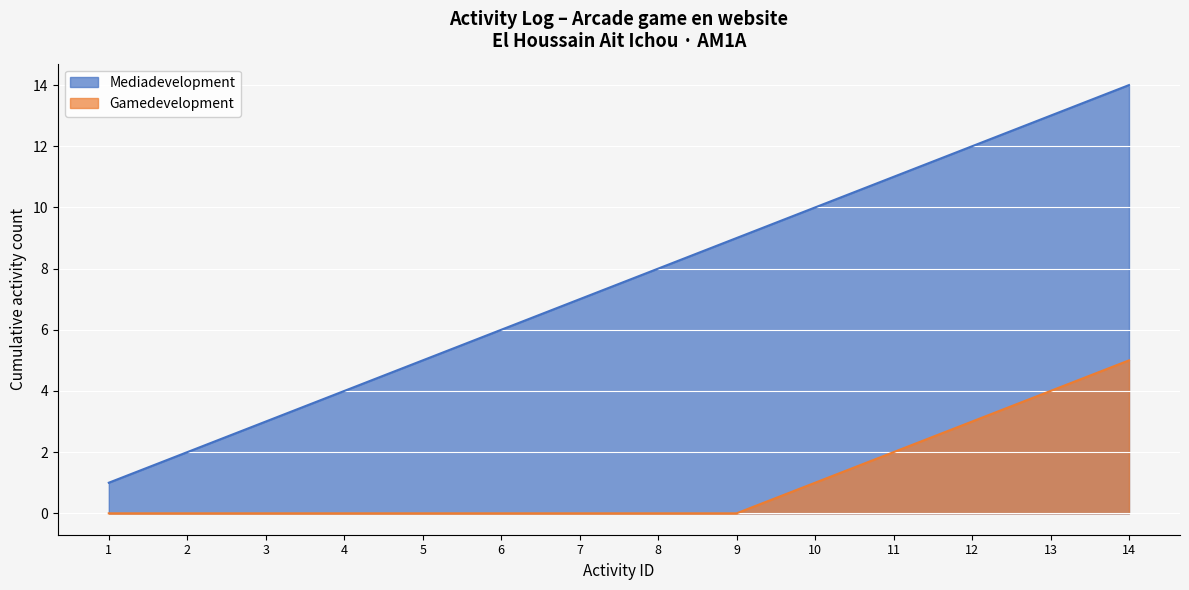

At which category is the sum across all series the highest?

14